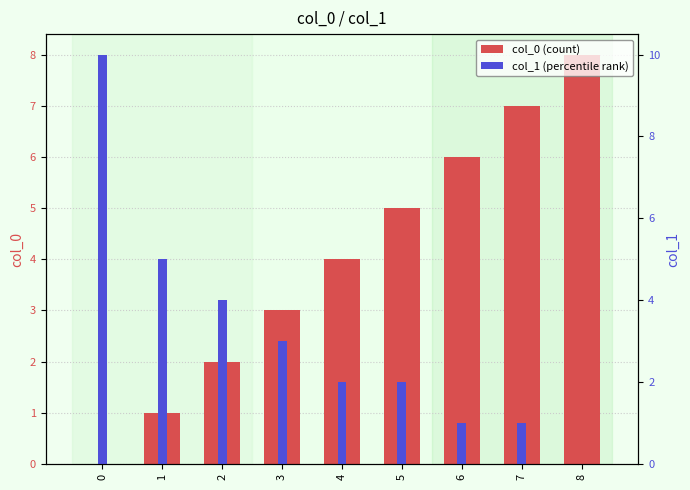

Count the number of categories in the chart.

9